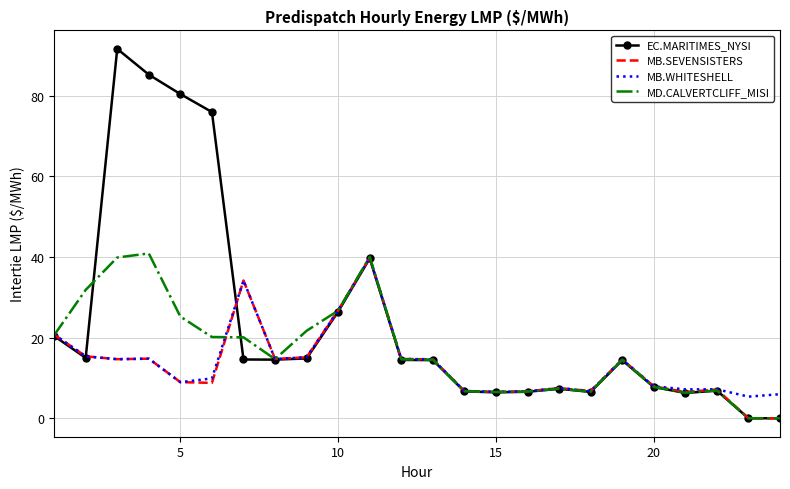

What is the highest value of the MB.SEVENSISTERS series?

39.8